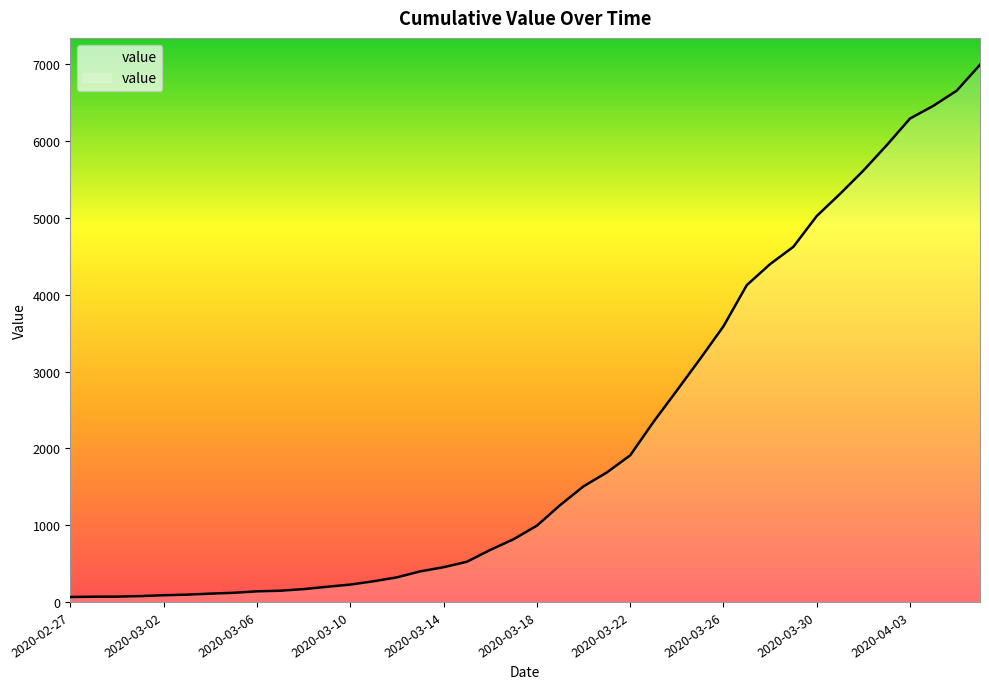

How many lines are shown in the chart?

1